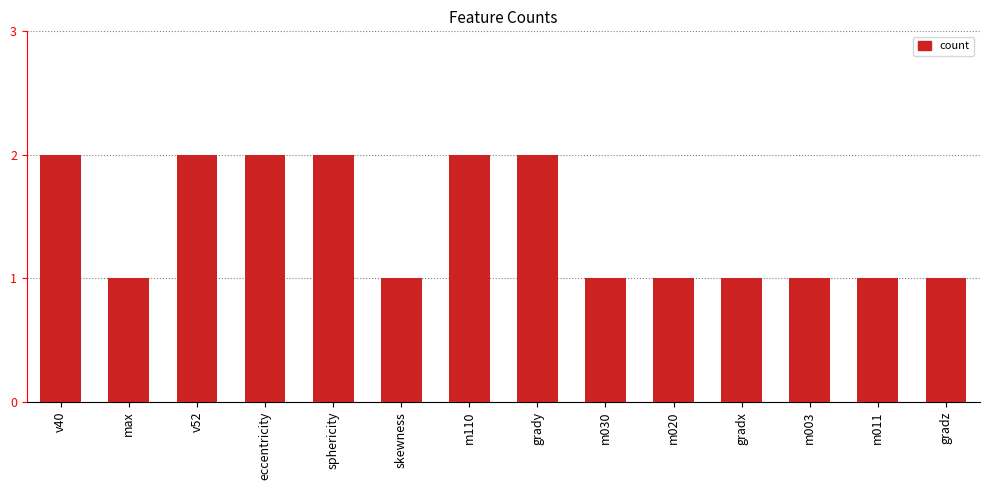

What is the sum of all values?

20